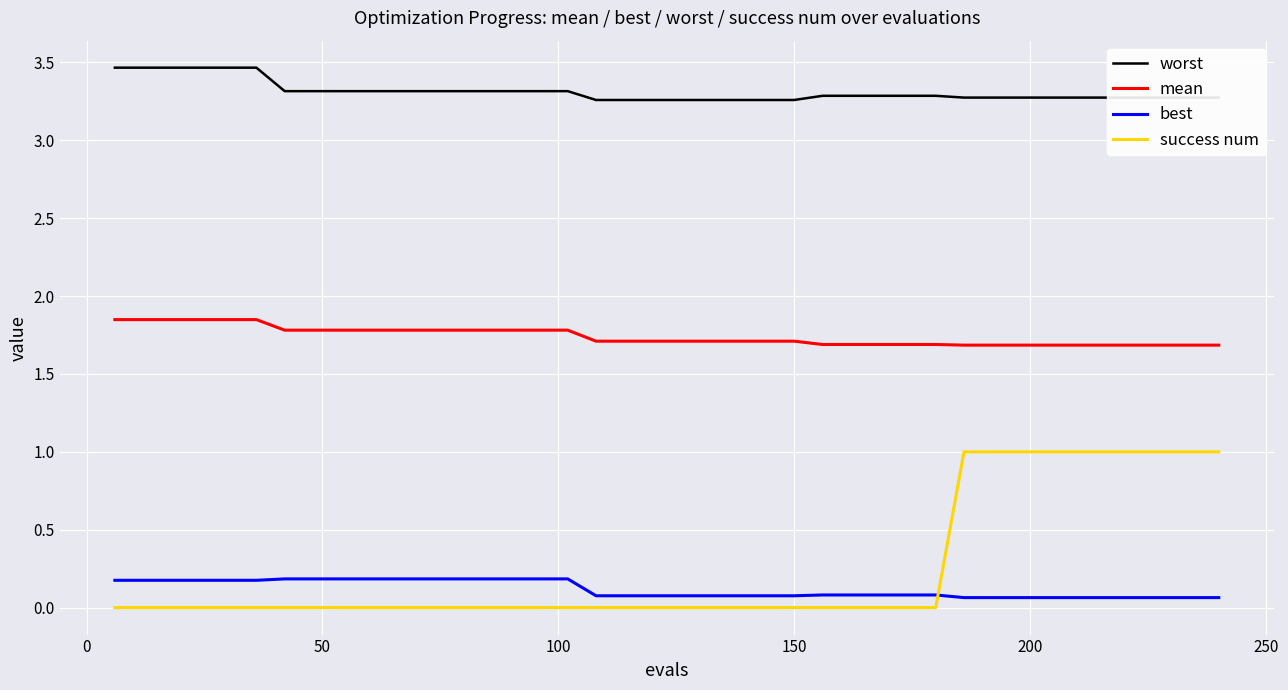

Which series has the widest spread of values?

success num